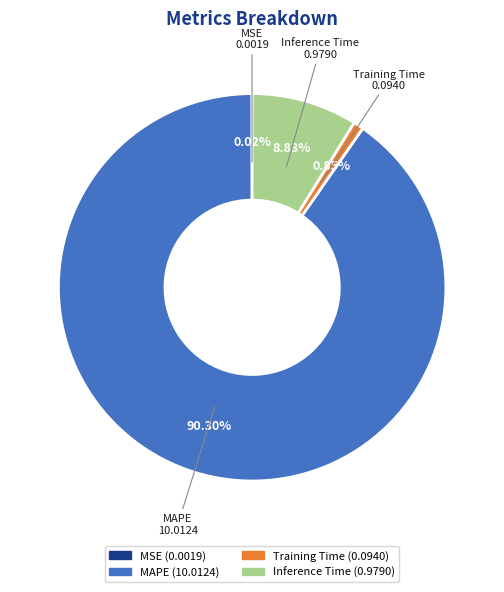

The Training Time slice represents 1% of the pie. True or false?

True